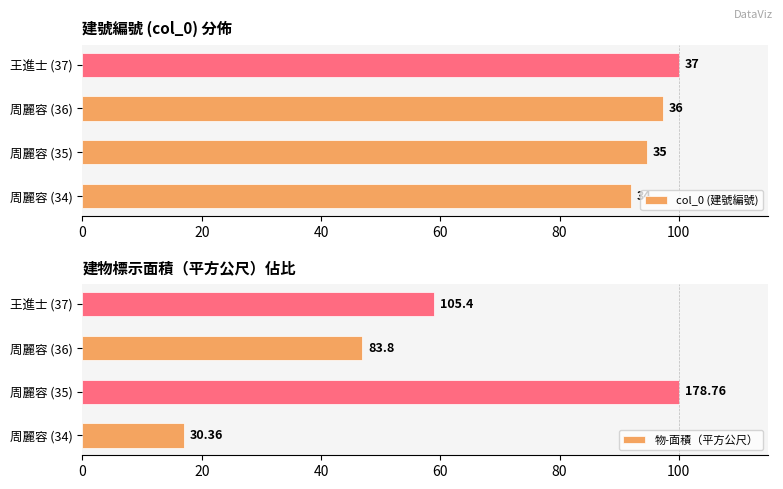

How many groups of bars are there?

4